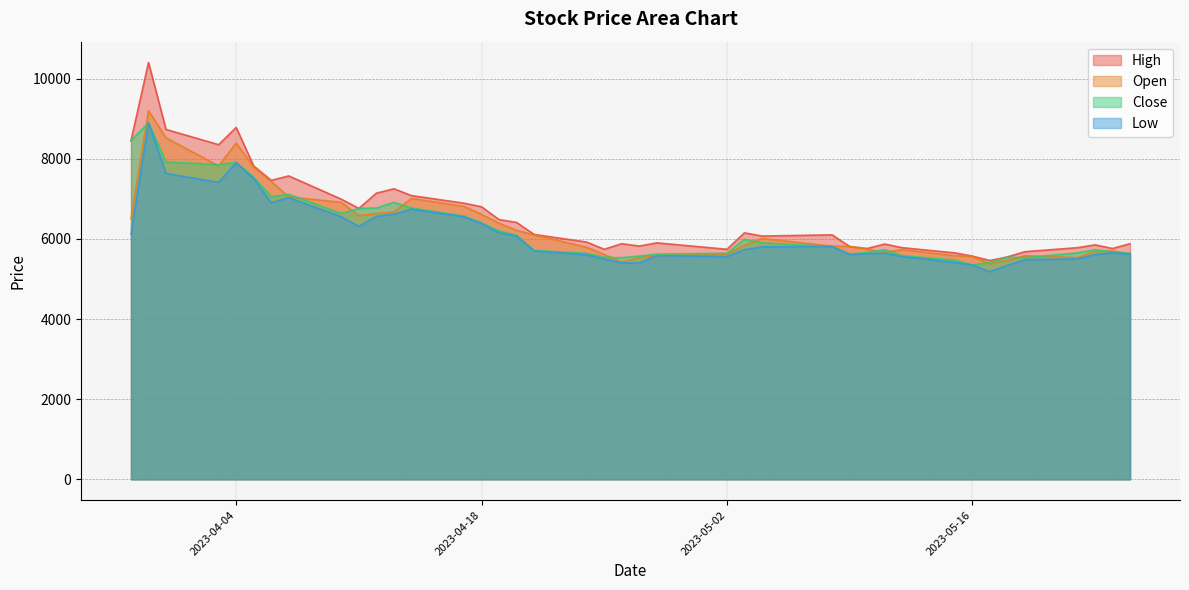

What is the maximum value shown in the chart?

10400